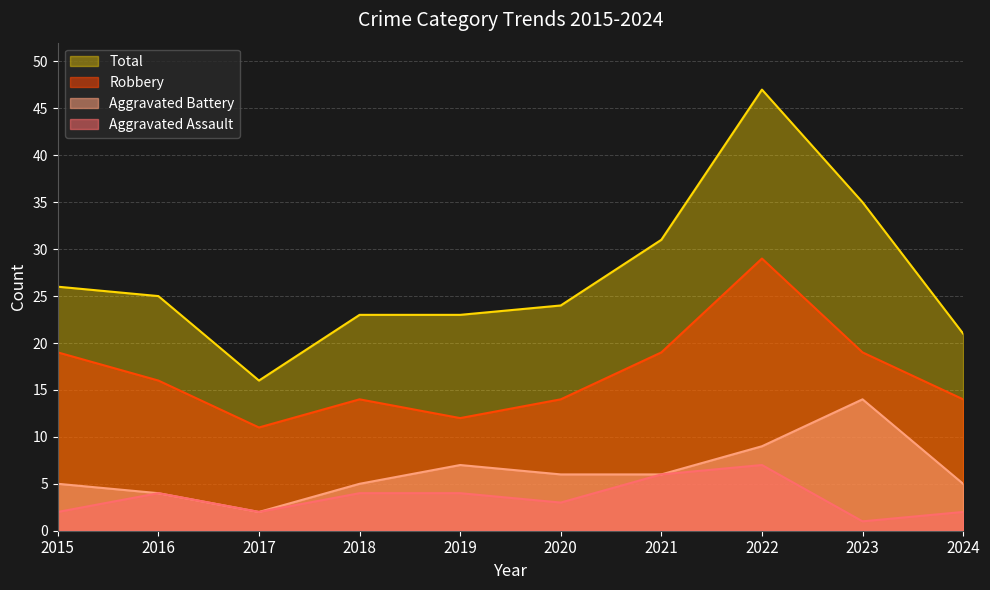

List the labels in order of Aggravated Battery value, smallest first.

2017, 2016, 2015, 2018, 2024, 2020, 2021, 2019, 2022, 2023